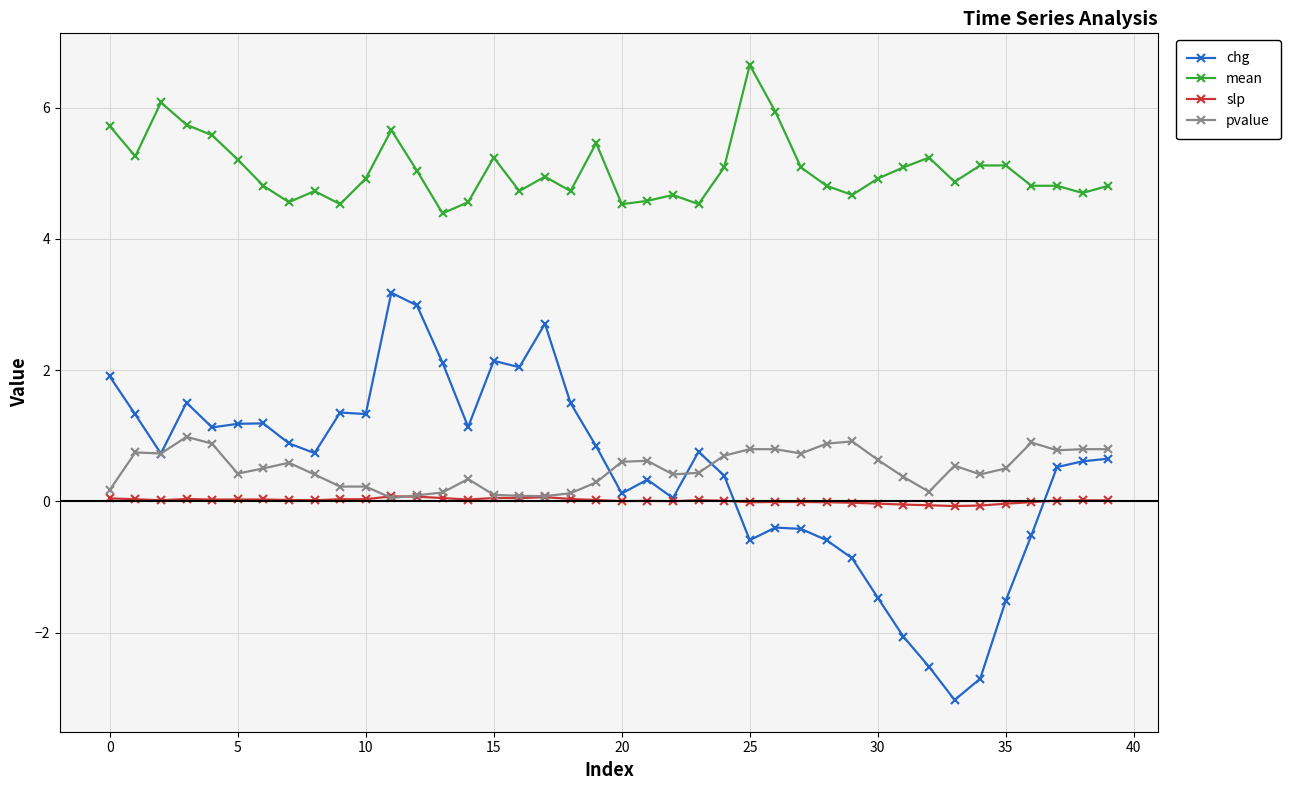

What is the difference between the second highest and second lowest values in the chg series?

5.7